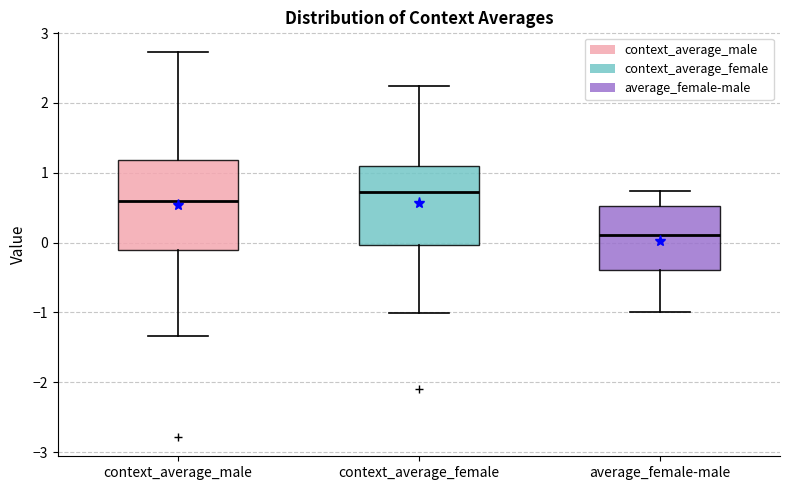

Comparing the boxes themselves (not the whiskers), which one is the tallest?

context_average_male